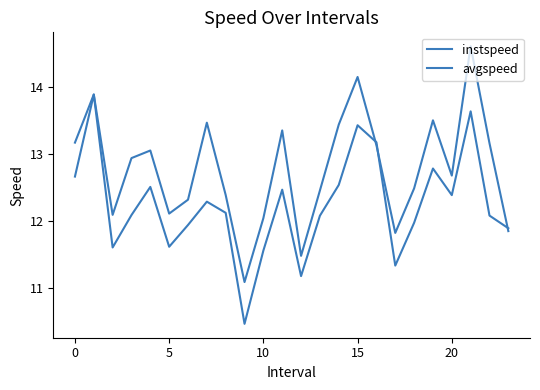

Is this an area chart (filled region under the line)?

No